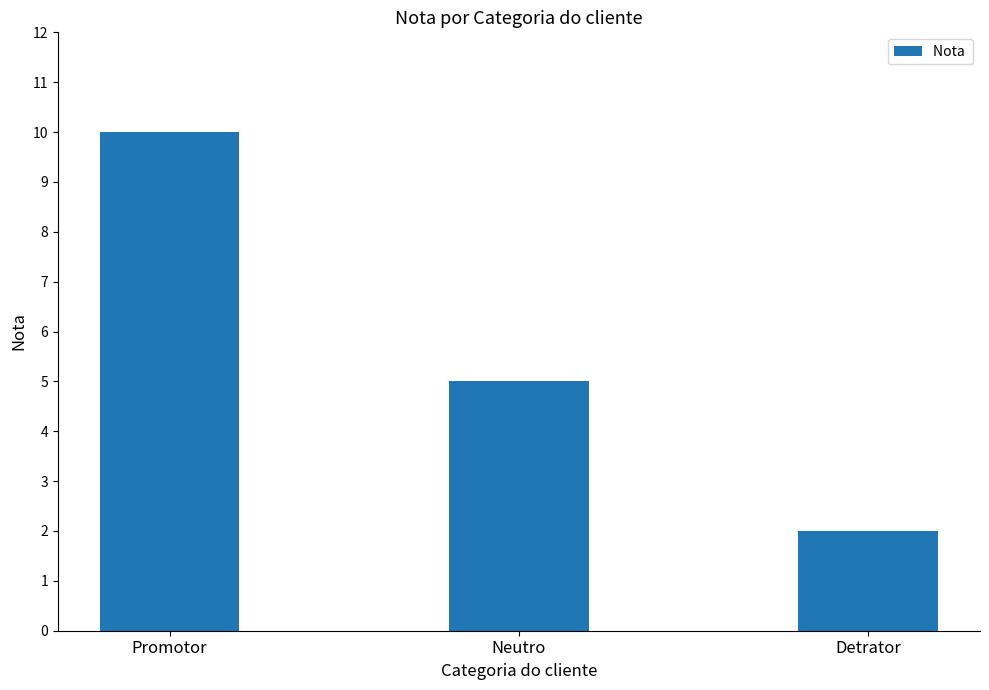

Rank the categories by value from lowest to highest.

Detrator, Neutro, Promotor